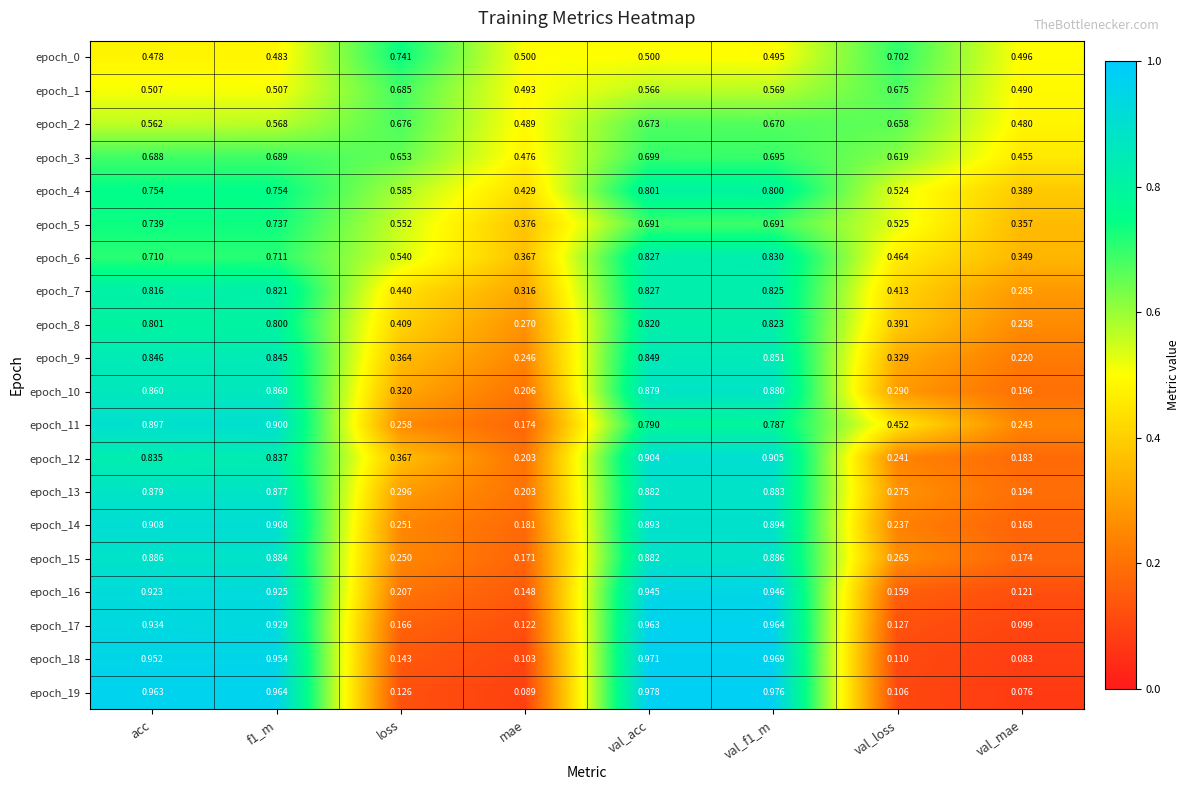

Where is epoch_9 nearest to the value 0?

val_mae